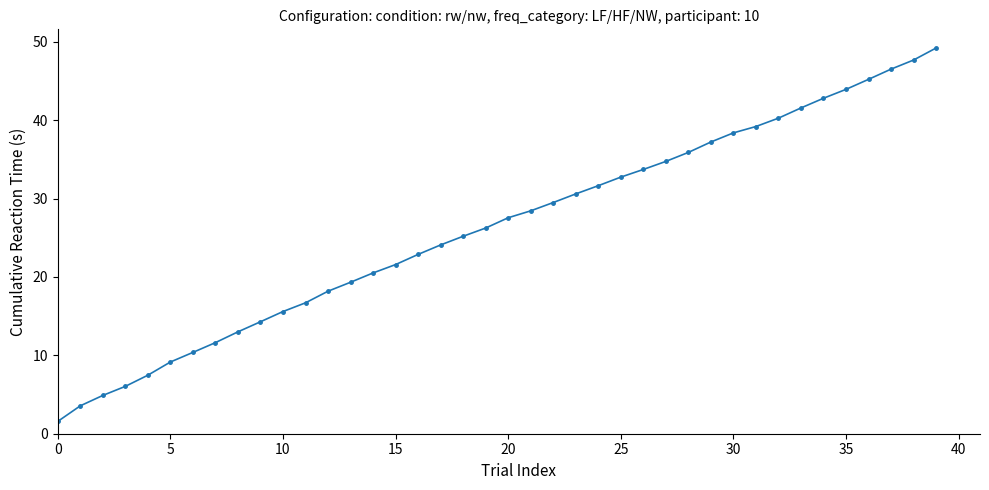

What is the greatest value displayed?

49.2